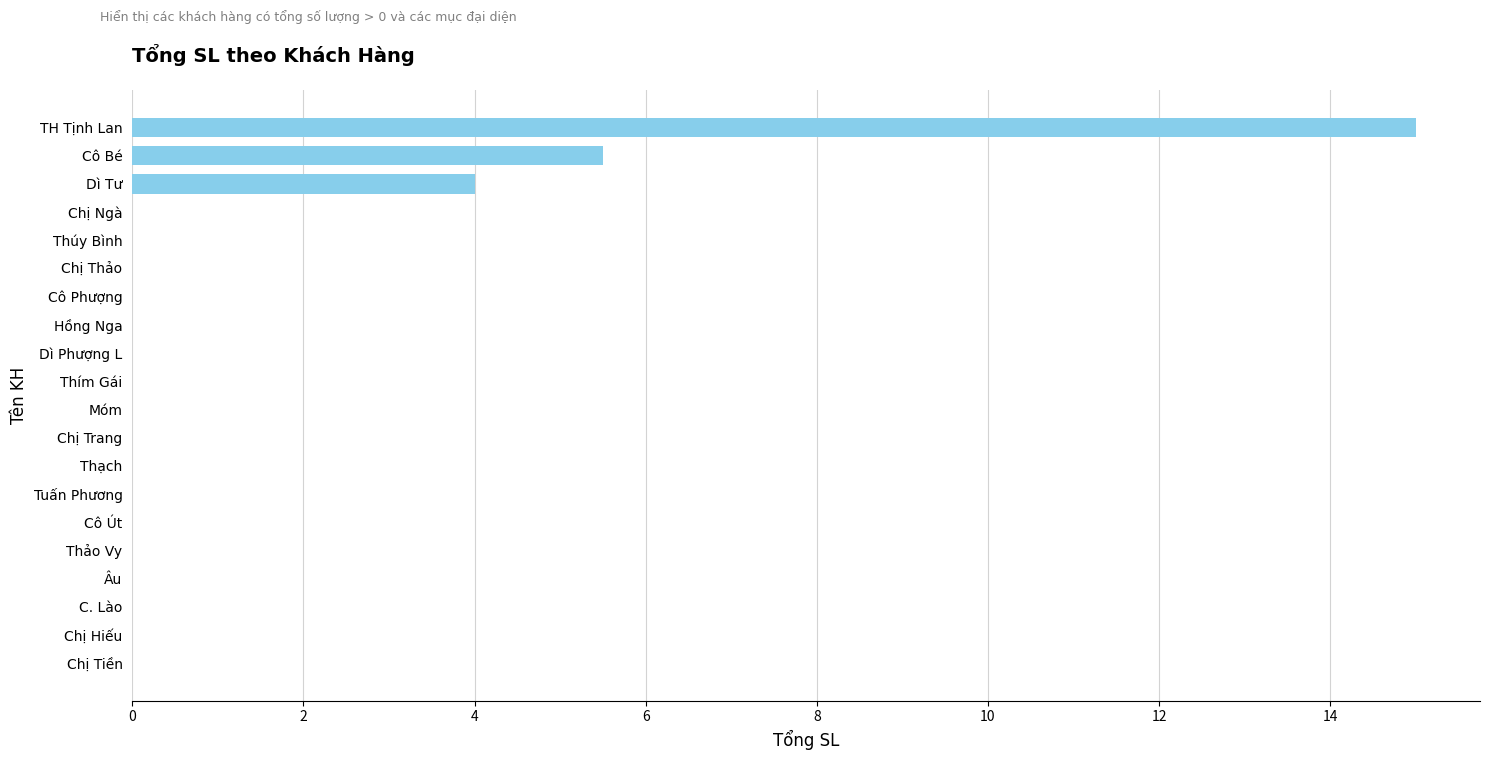

Are the bars grouped side by side (vs. stacked)?

No